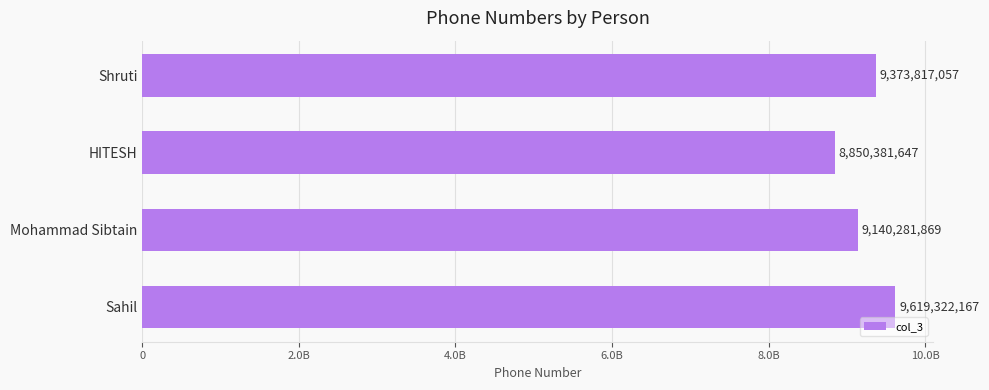

What is the greatest value displayed?

9619322167